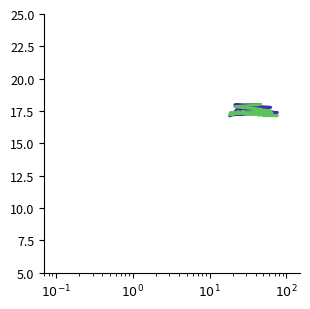

Which series has the largest total across all categories?

Open